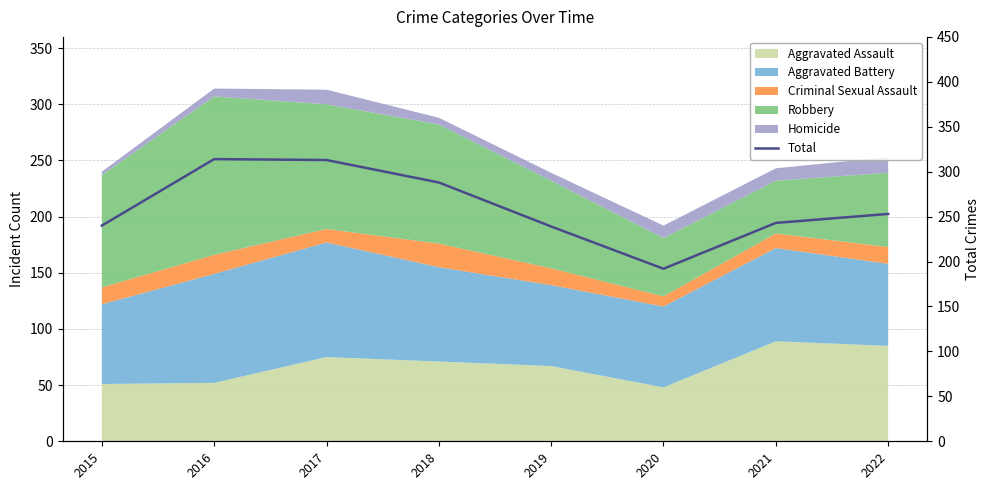

The value at 2015 is 240. True or false?

True